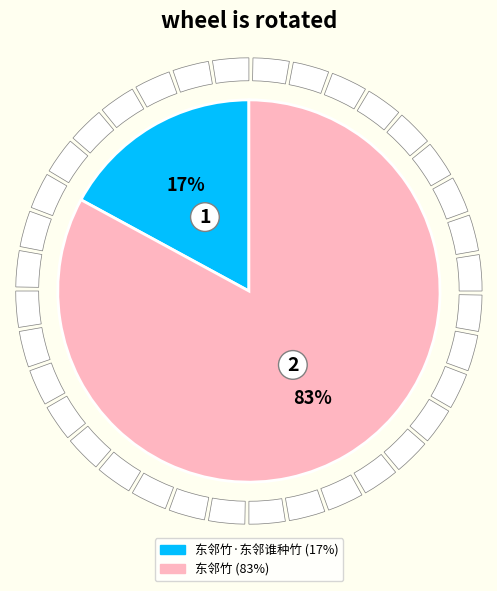

What portion of the pie excludes 东邻竹?

17.1%